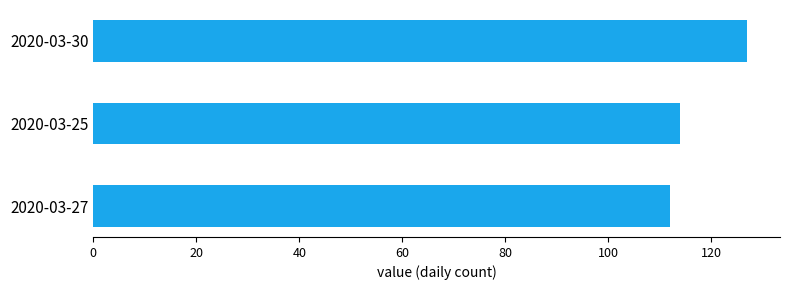

At which label is the value closest to 119?

2020-03-25